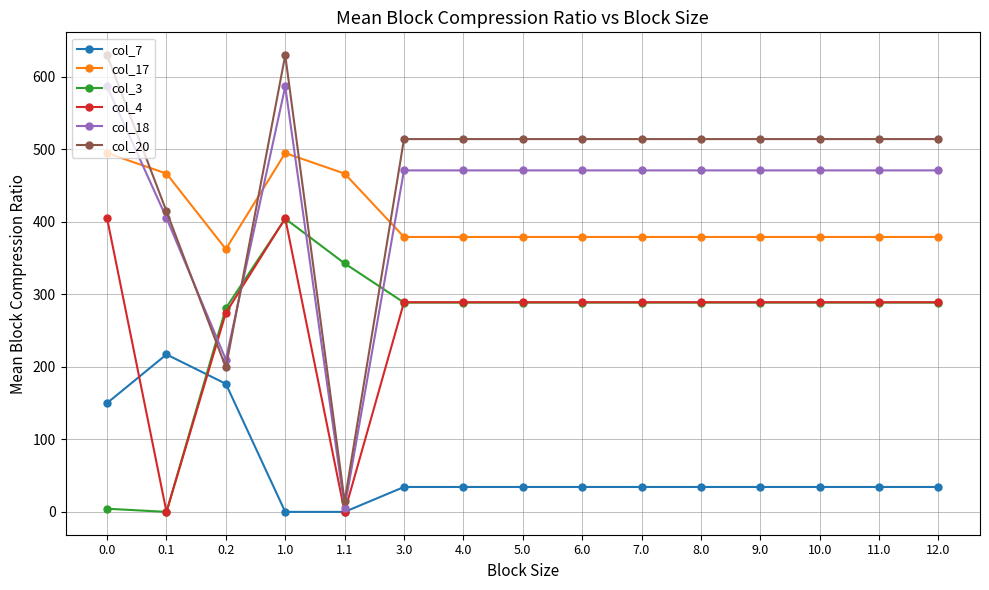

Is this an area chart (filled region under the line)?

No